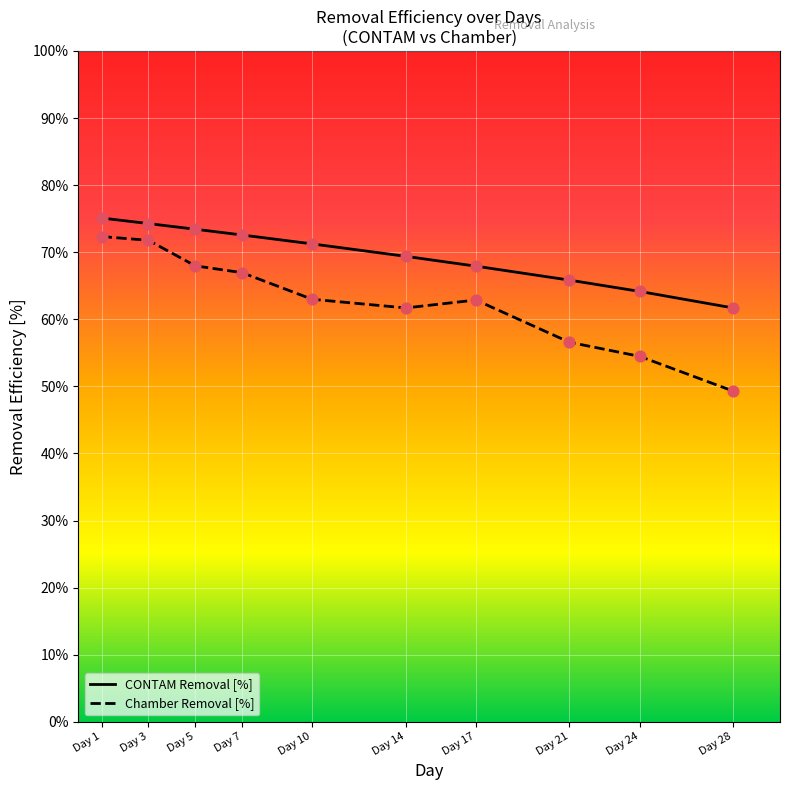

Is the value of CONTAM Removal [%] at Day 17 greater than the value of Chamber Removal [%] at Day 14?

Yes